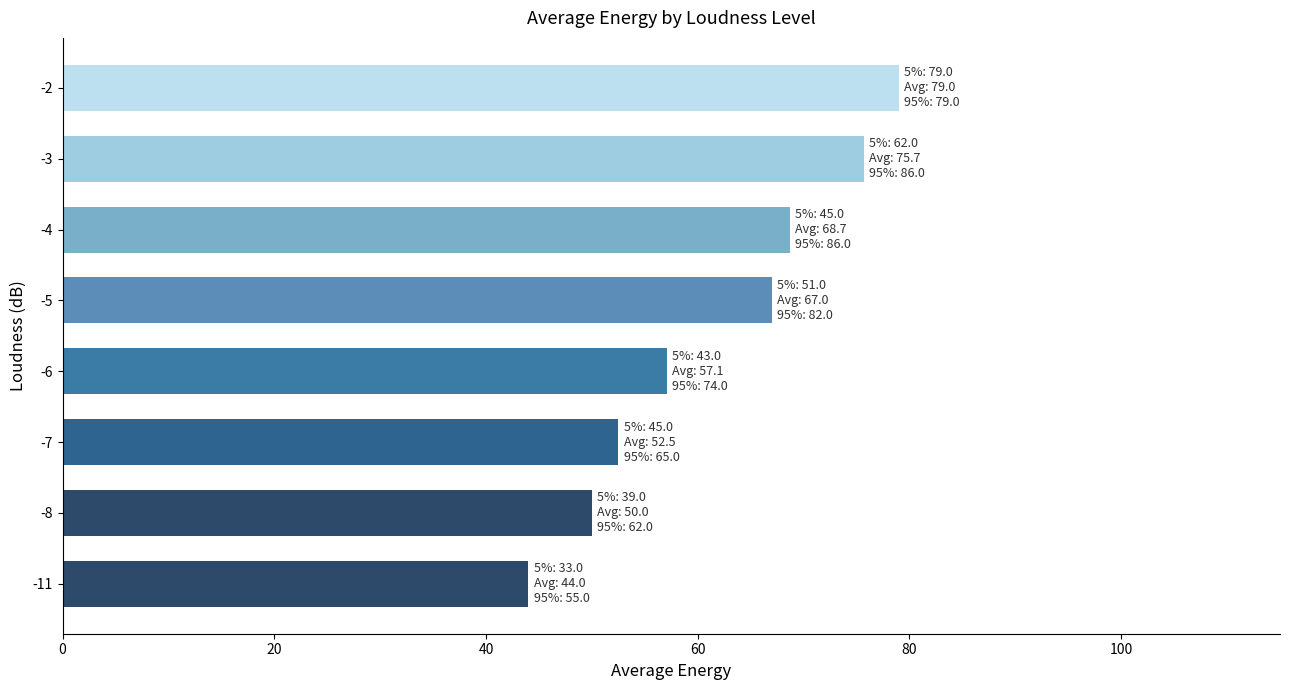

What is the maximum value shown in the chart?

79.0